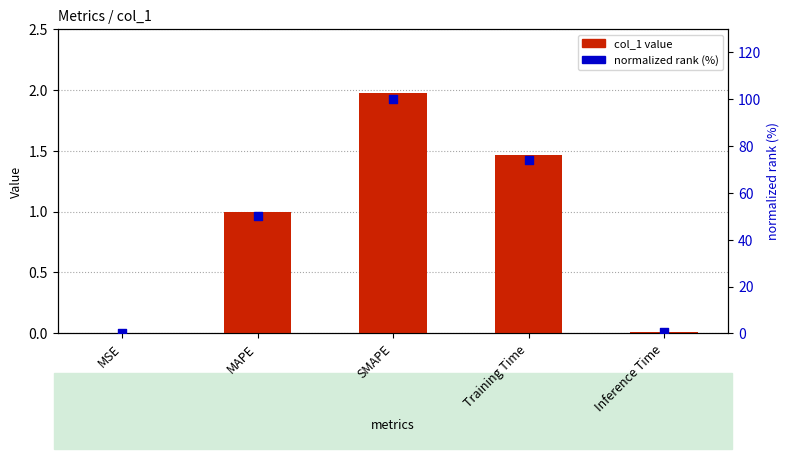

What is the total value across all series at Training Time?

75.7